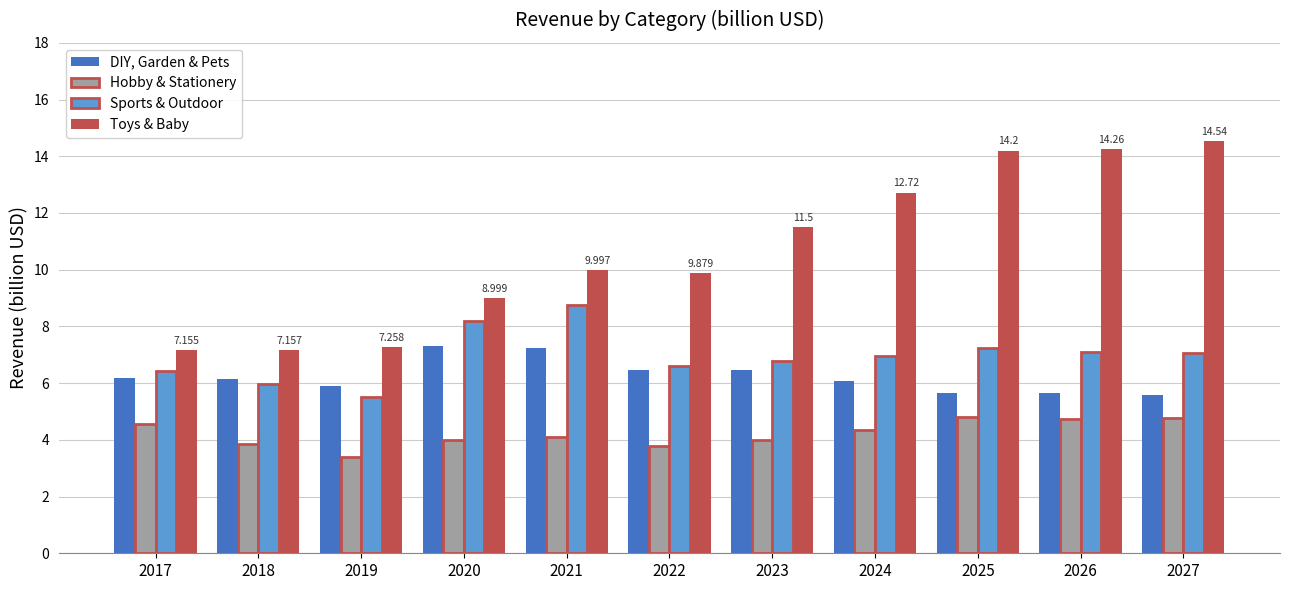

List the series in order of their peak value, lowest first.

Hobby & Stationery, DIY, Garden & Pets, Sports & Outdoor, Toys & Baby